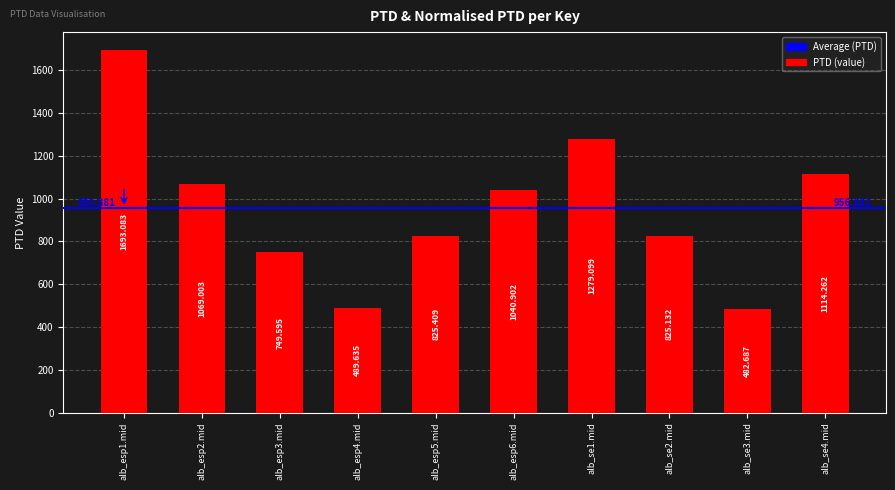

What is the smallest value displayed?

482.7